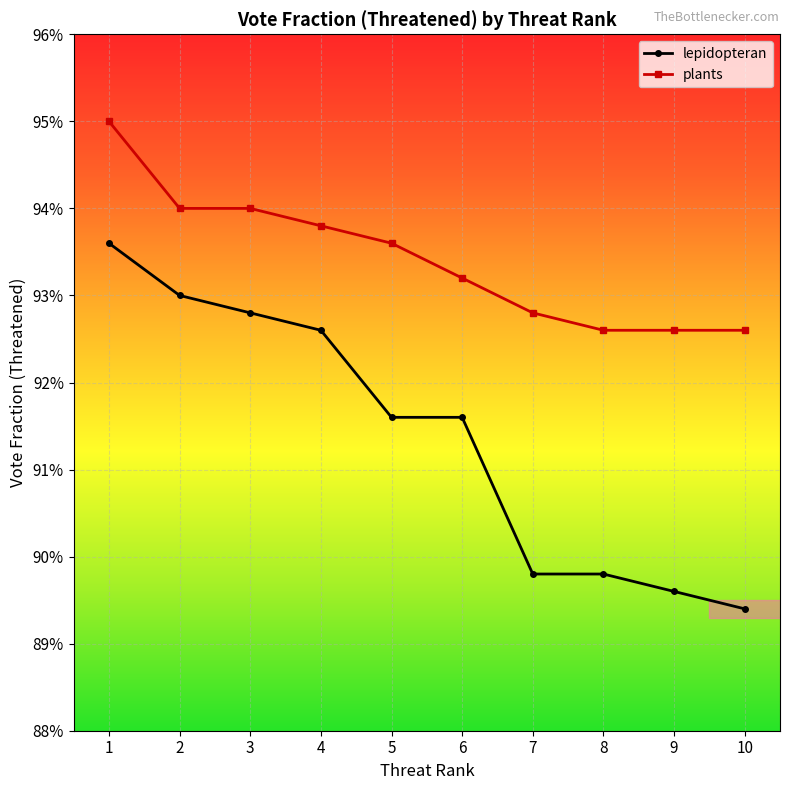

True or false: lepidopteran and plants intersect in this chart.

False